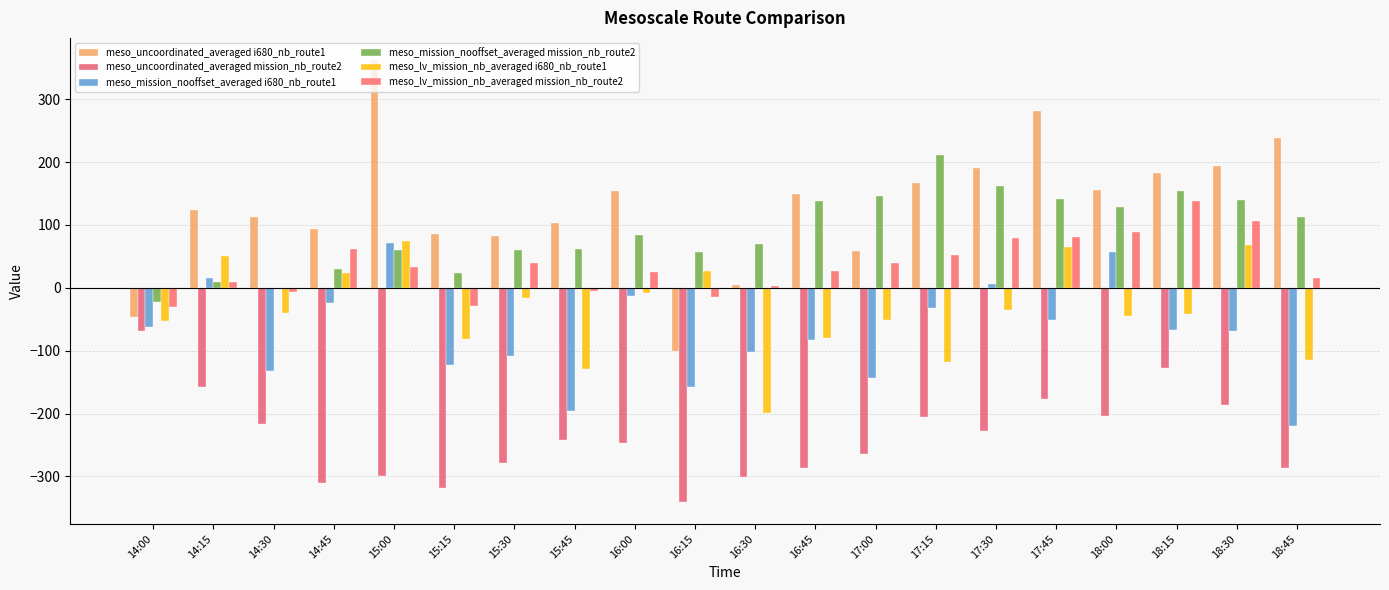

Between 17:30 and 15:30, which is larger?

17:30